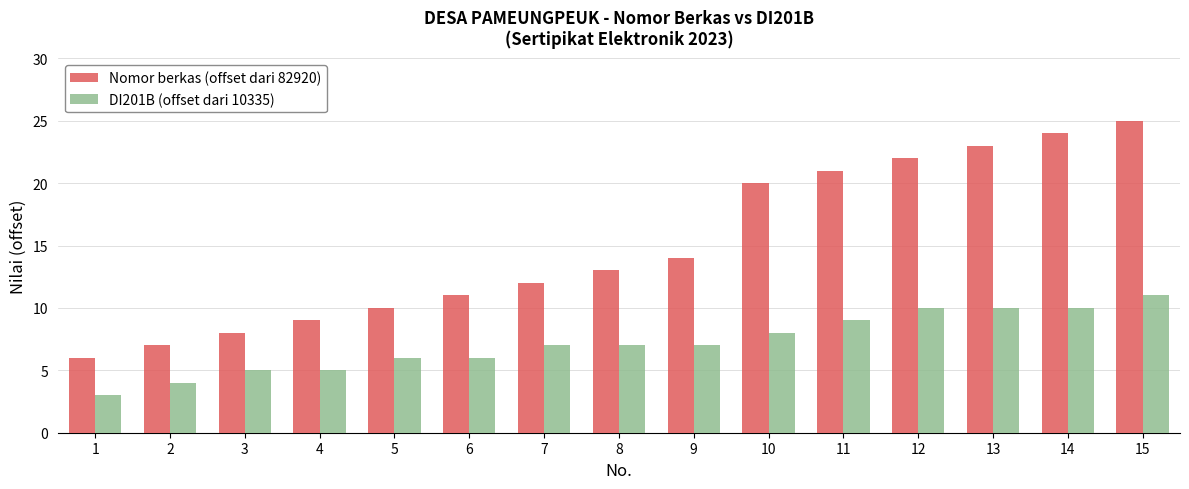

What is the difference between the highest and lowest values at 6?

5